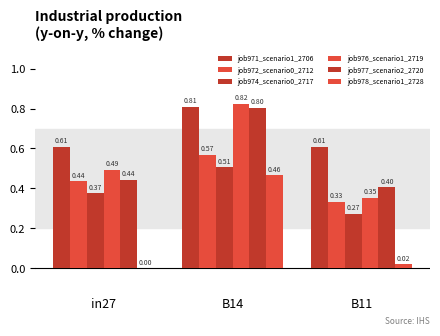

Are the bars grouped side by side (vs. stacked)?

Yes